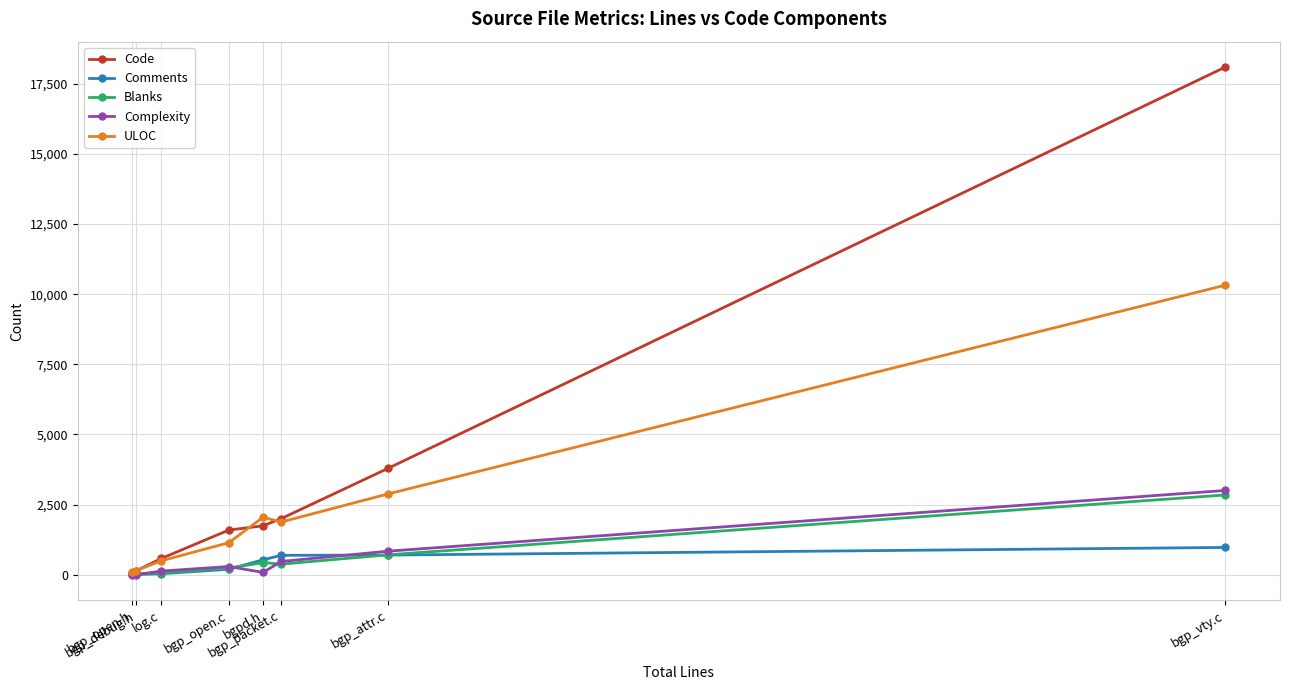

What is the difference between the maximum and minimum values in the ULOC series?

10235